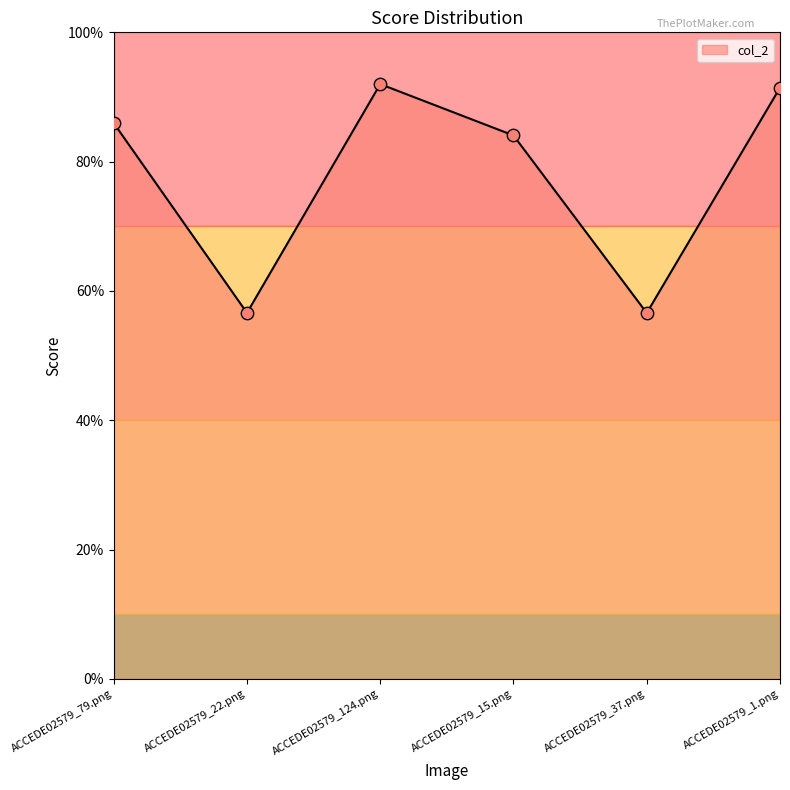

Which has a higher value, ACCEDE02579_1.png or ACCEDE02579_22.png?

ACCEDE02579_1.png